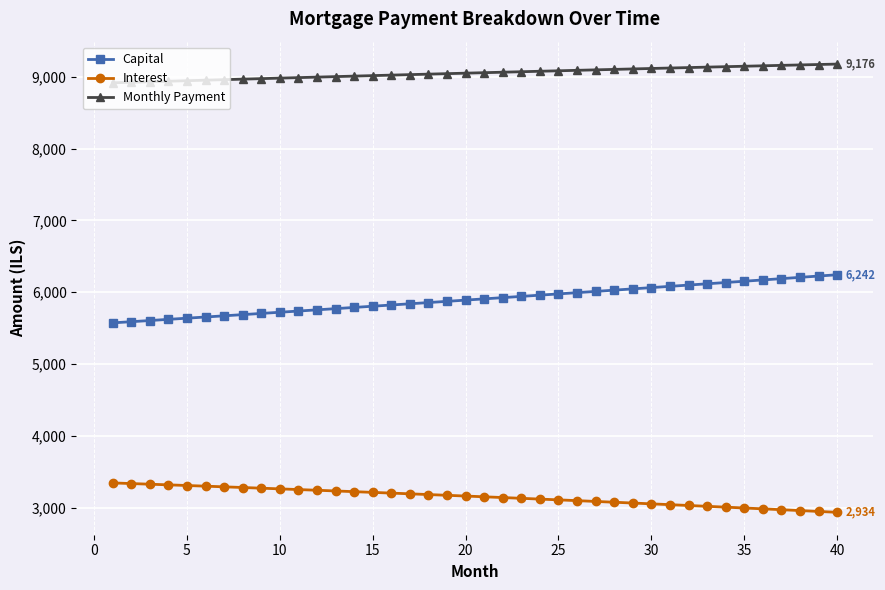

What is the average value of the Capital series?

5900.7